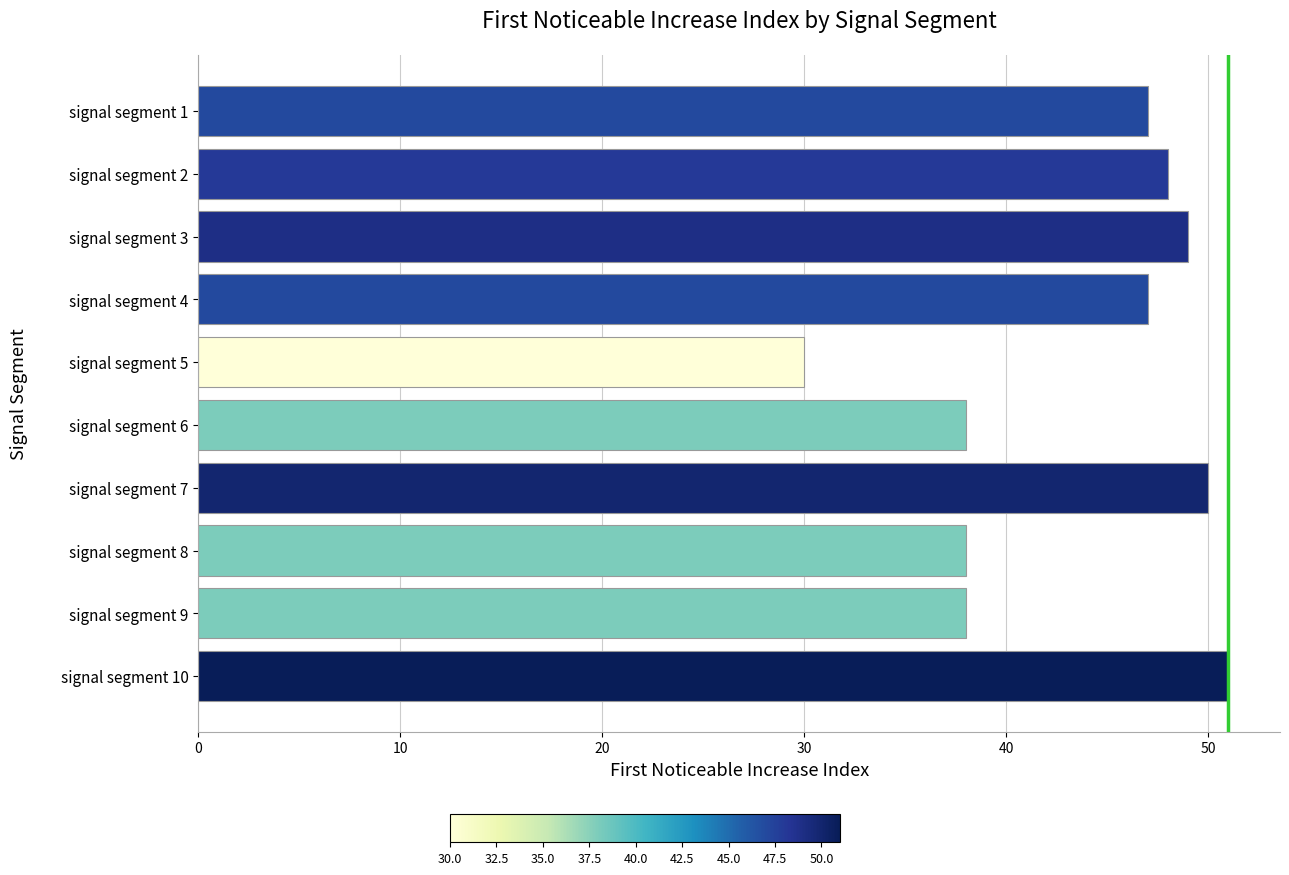

How many series are shown in this chart?

1